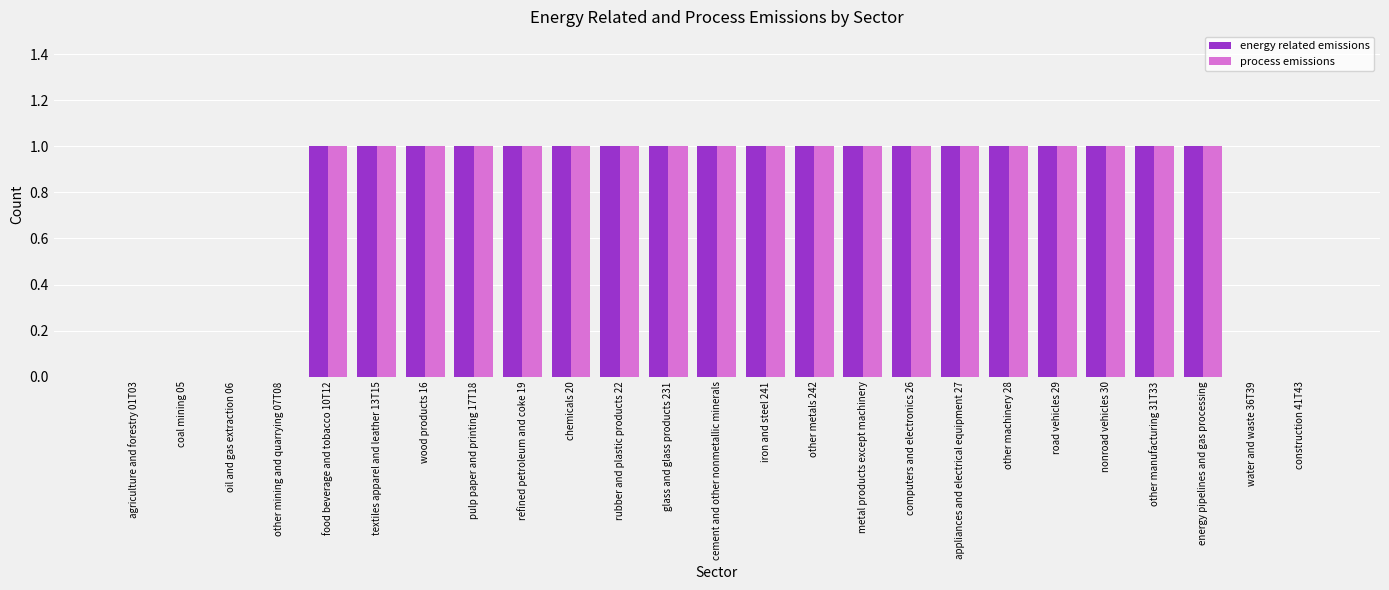

What is the sum of all process emissions values?

19